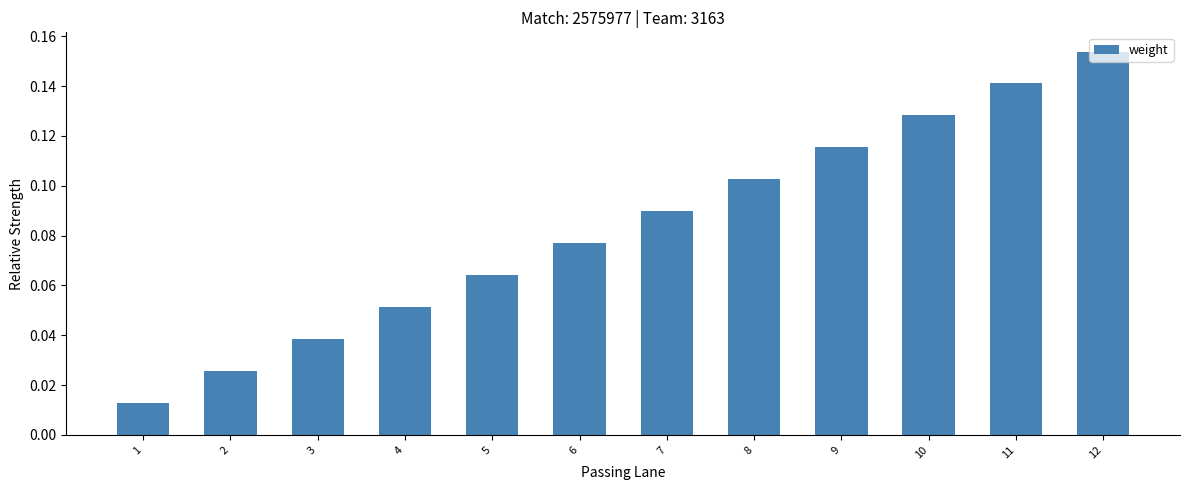

Rank the categories by value from highest to lowest.

12, 11, 10, 9, 8, 7, 6, 5, 4, 3, 2, 1